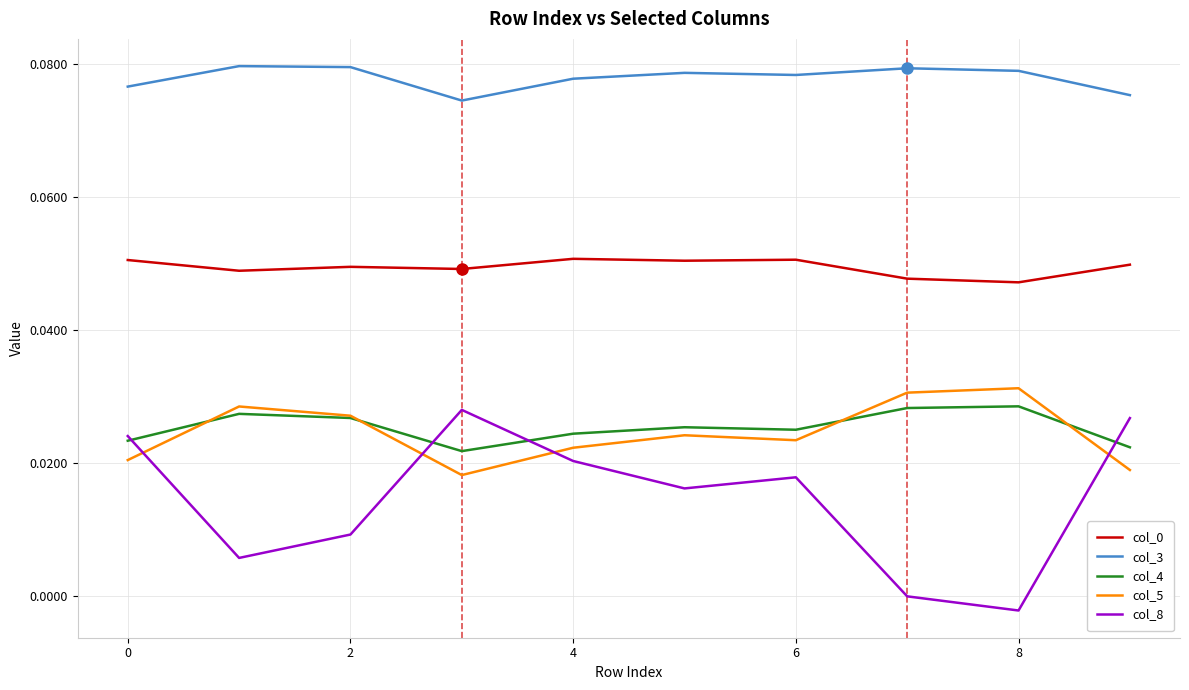

At how many categories does at least one series exceed 0?

10